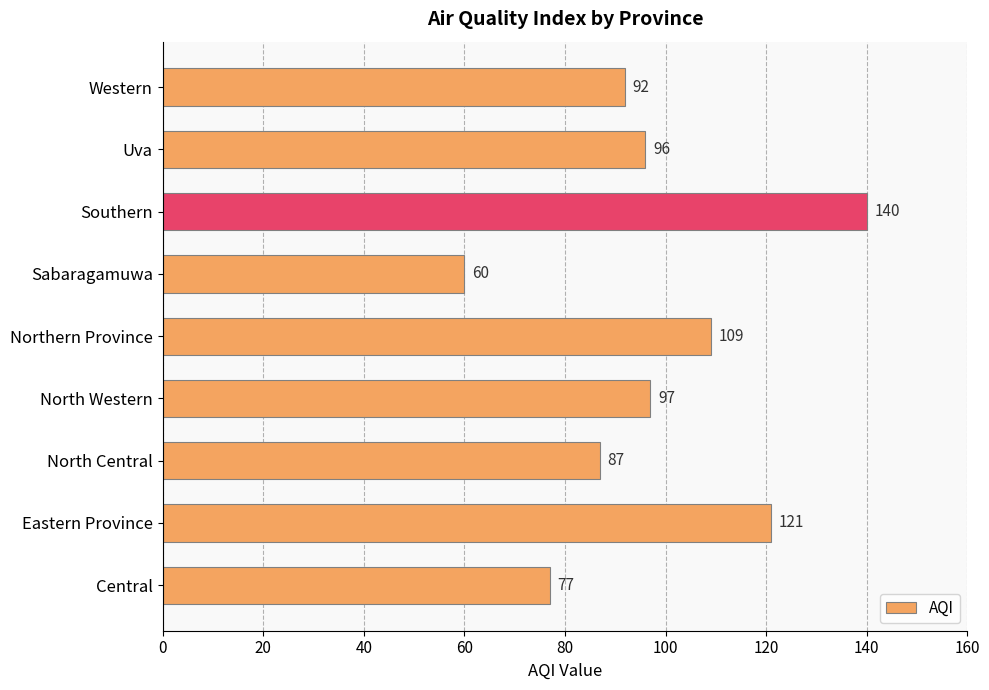

The value at Western is 92. True or false?

True